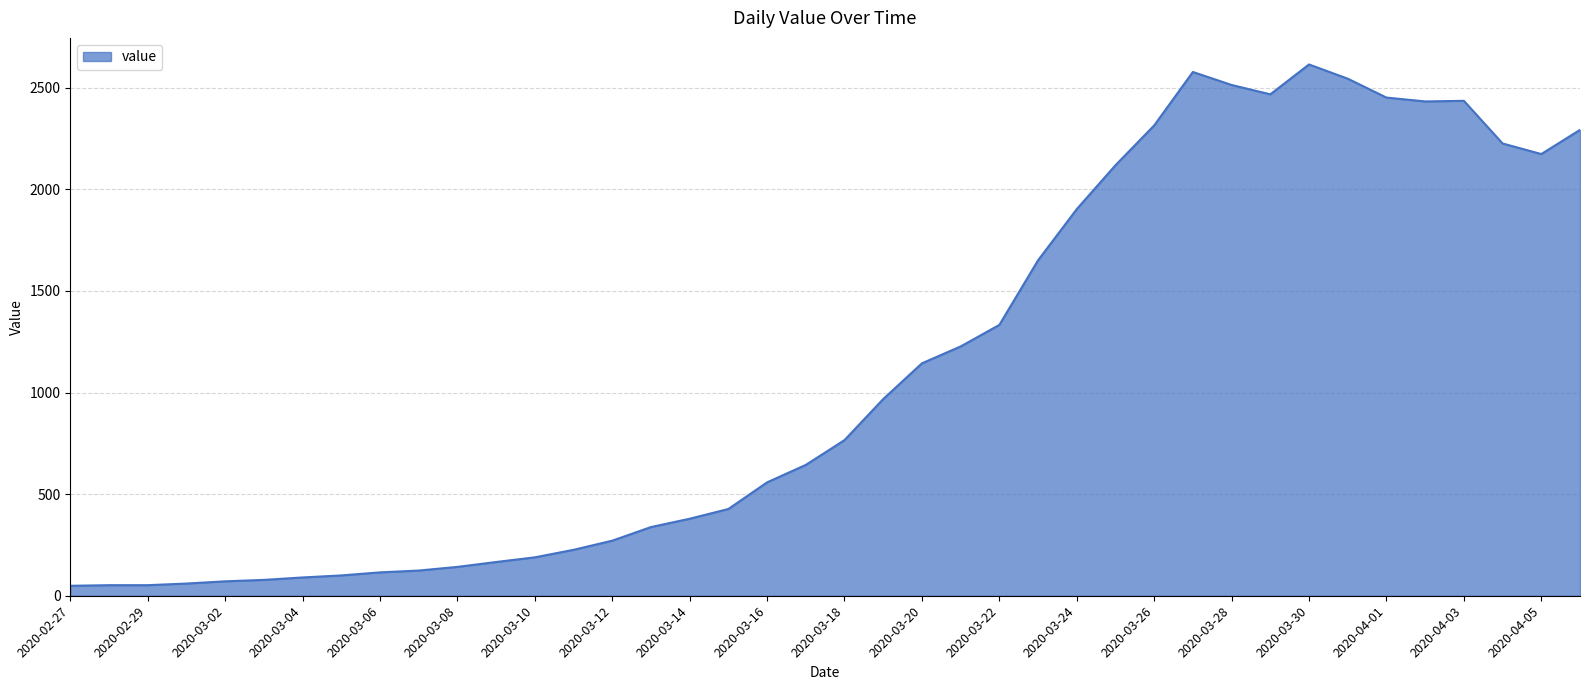

What is the difference between the maximum and minimum values?

2566